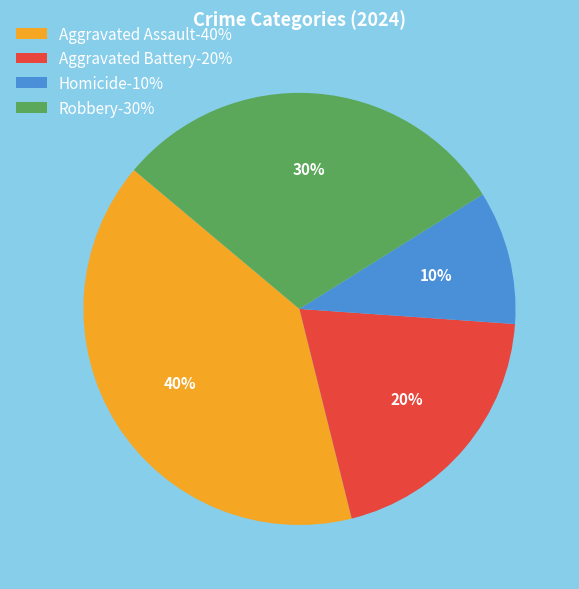

To the nearest percent, what is the average slice percentage?

25%